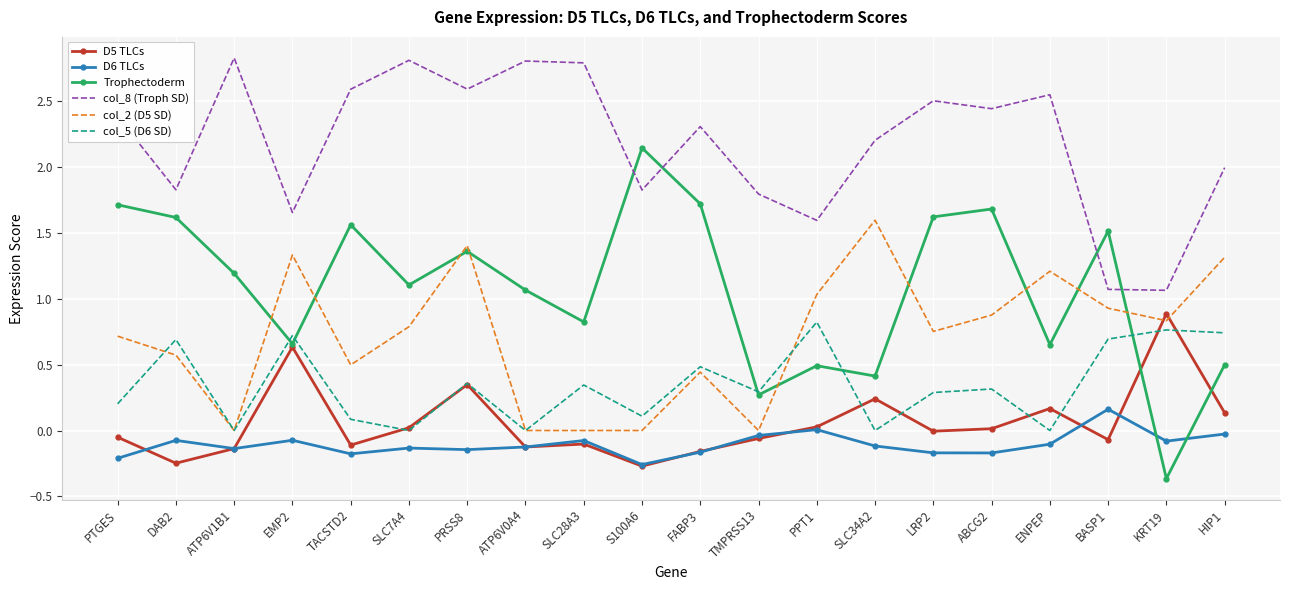

Which series changed the most between ABCG2 and ENPEP?

Trophectoderm